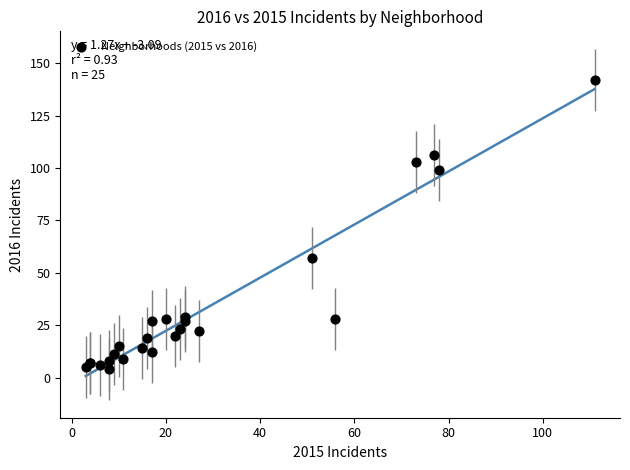

What Y value in the scatter plot is closest to 73?

57